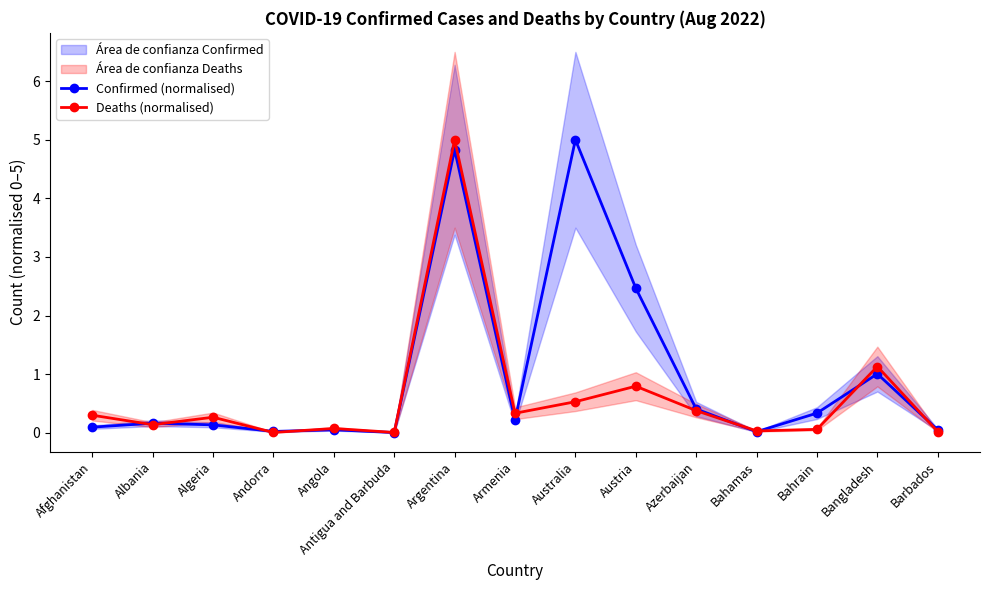

The Deaths (normalised) series shows 0.3 at Afghanistan. True or false?

True